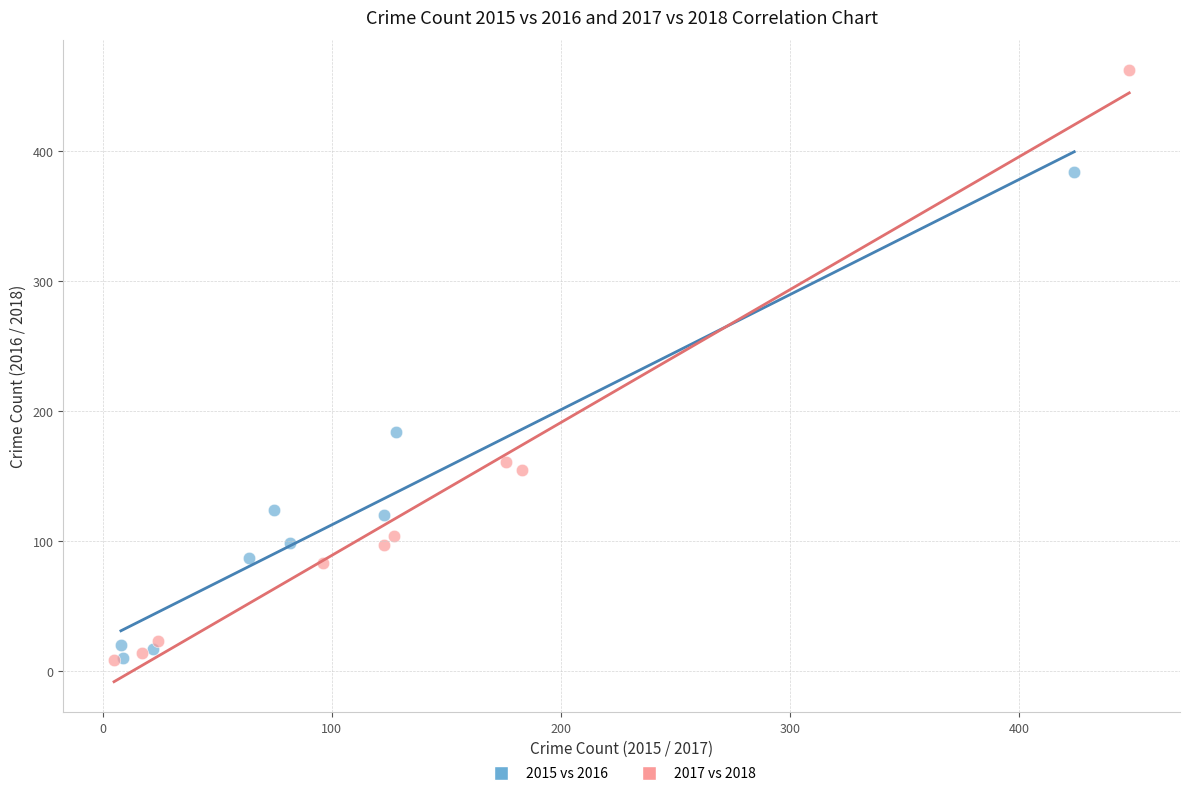

What are all the series names shown in the legend?

2015 vs 2016, 2017 vs 2018